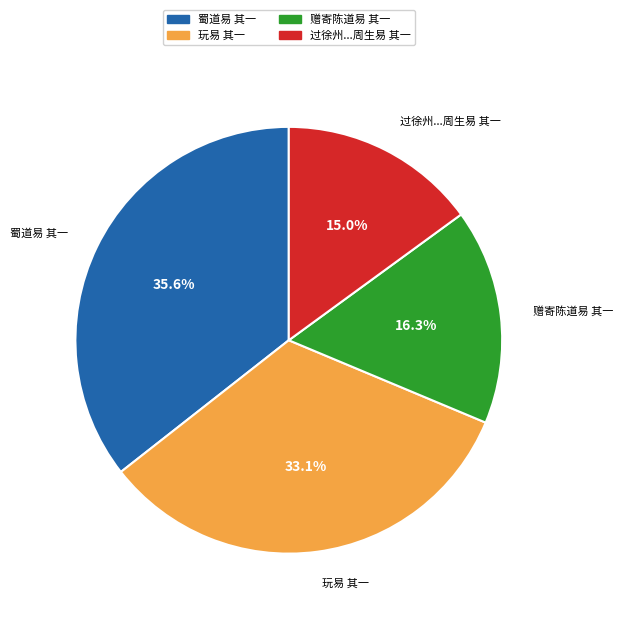

Does any single category account for the majority?

No